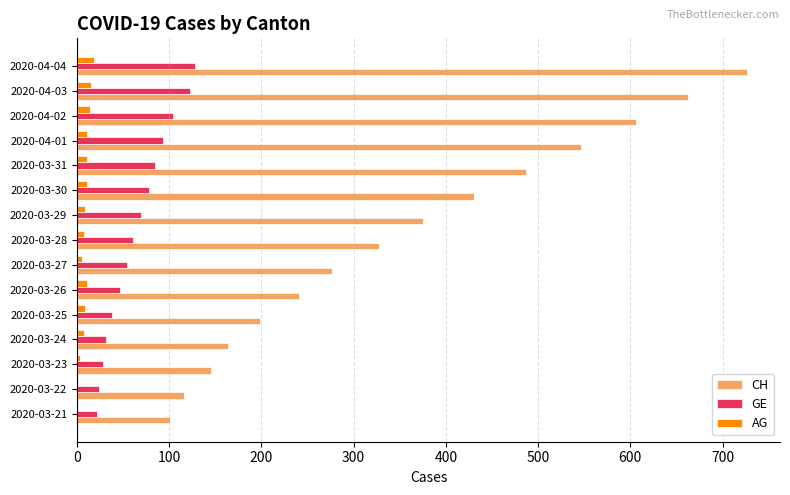

Is it true that GE equals 28 at 2020-03-23?

True